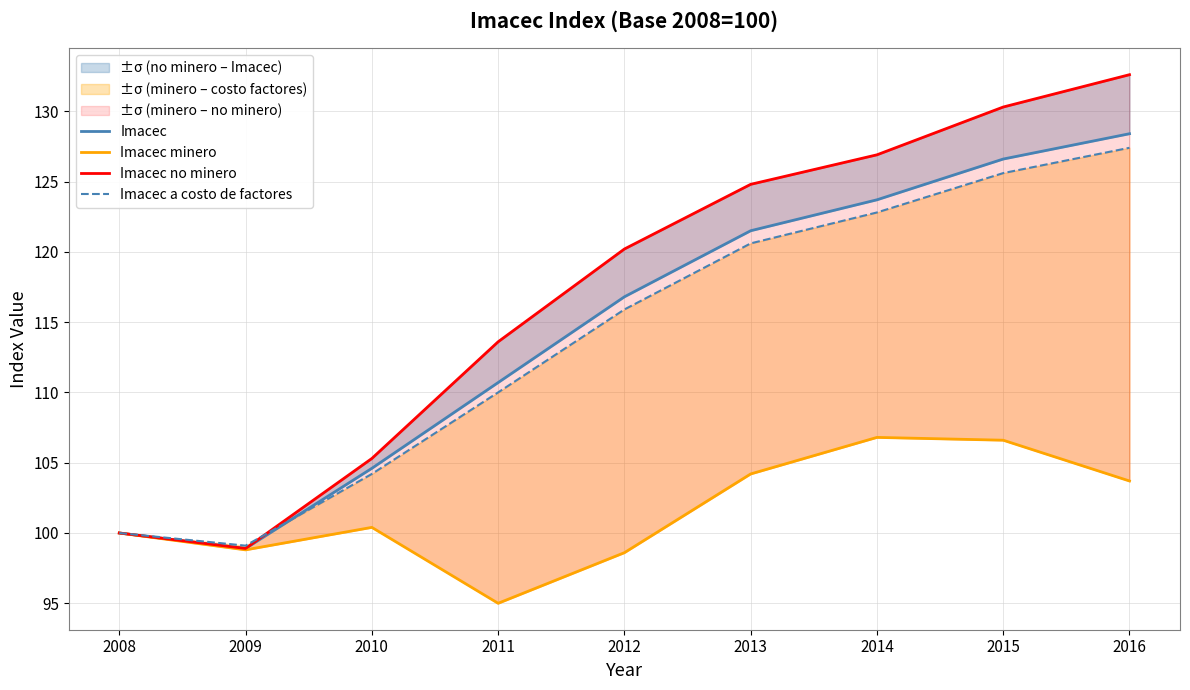

Where is the first local minimum for Imacec no minero?

2009